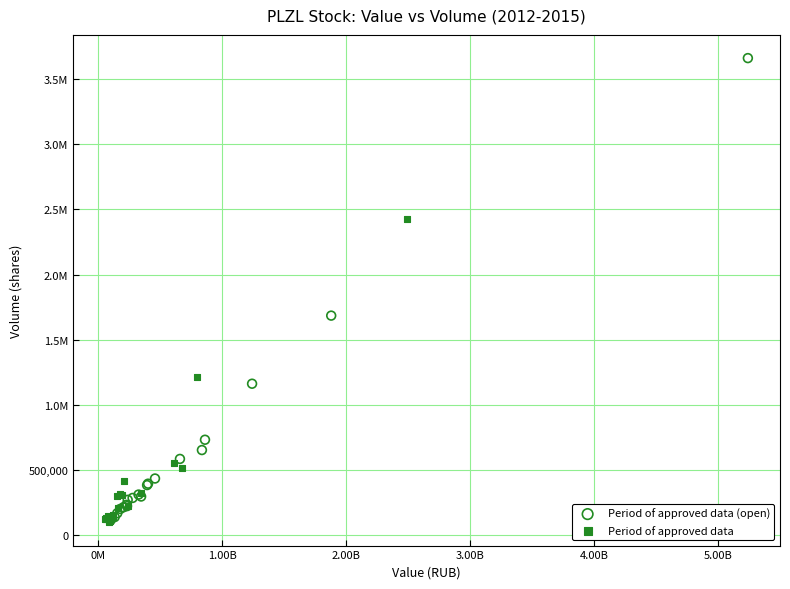

What are all the series names shown in the legend?

Period of approved data (open), Period of approved data